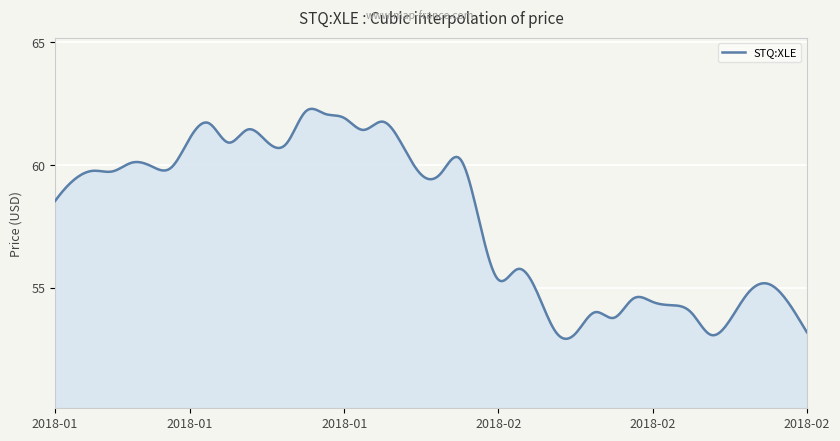

What is the maximum value shown in the chart?

62.3